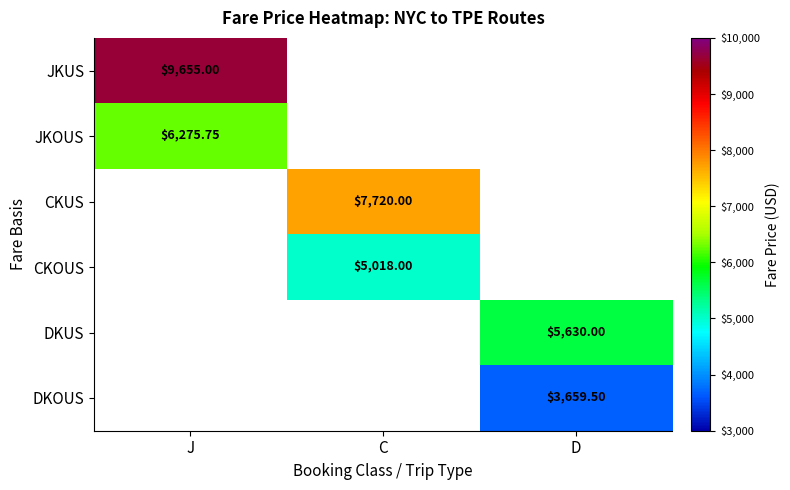

Which has a higher value, C or J?

J